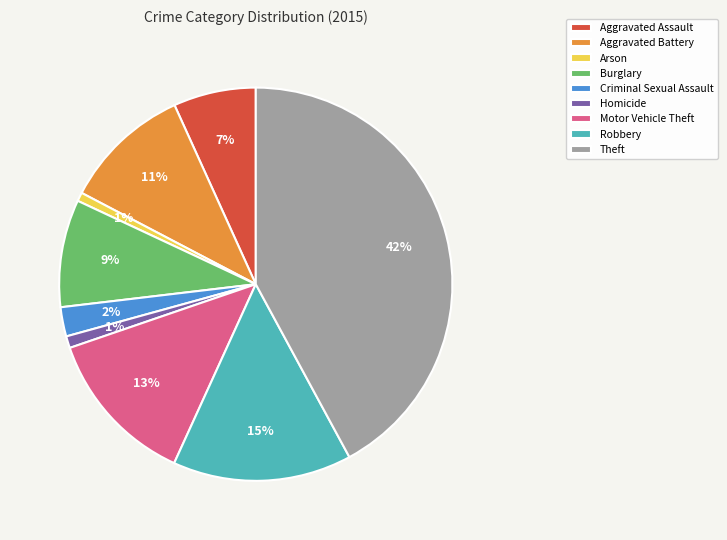

To the nearest percent, what is the difference between the largest and smallest slice percentages?

41%